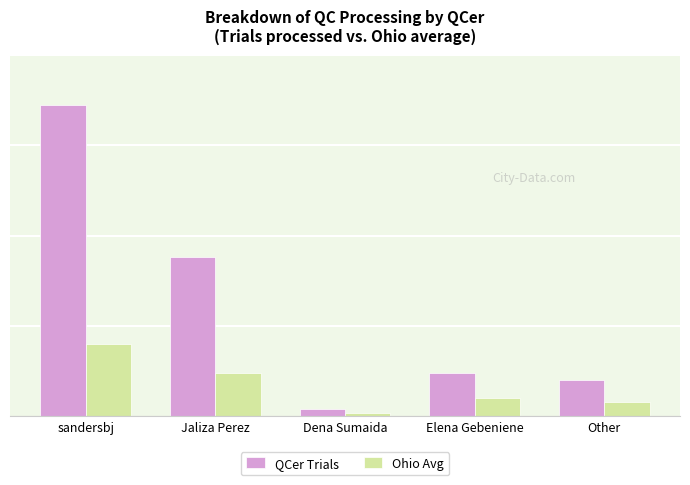

Are the bars horizontal?

No